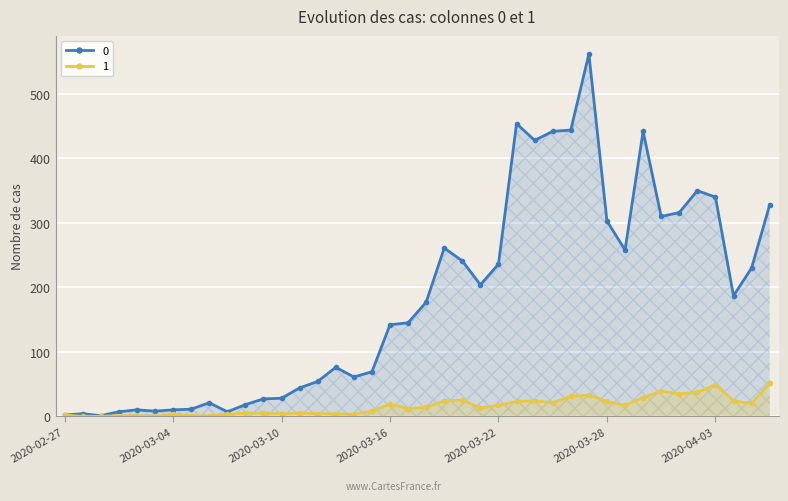

True or false: 0 has a value of 246 at 2020-03-26.

False